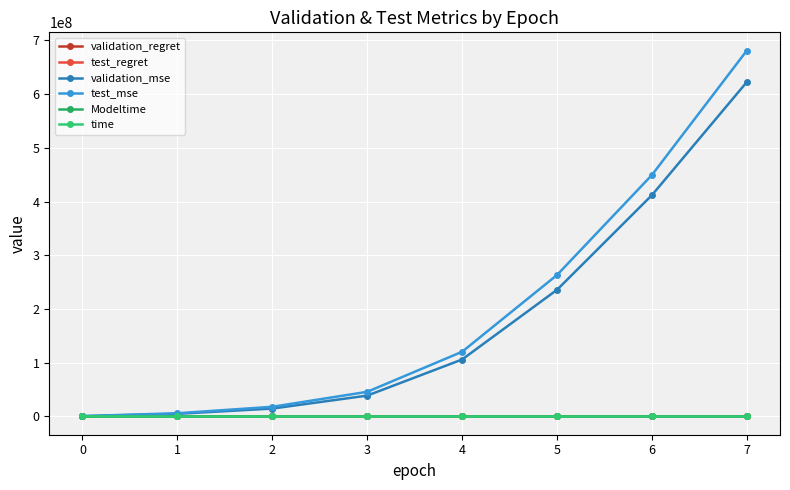

What is the sum of all time values?

86.0